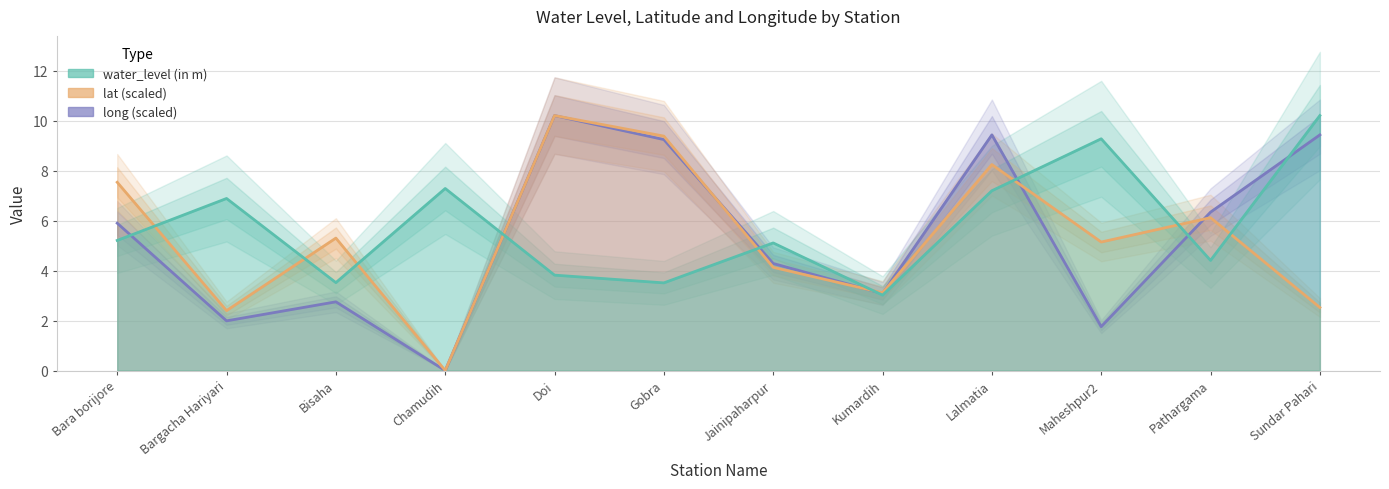

What is the label of the 5th point from the right?

Kumardih